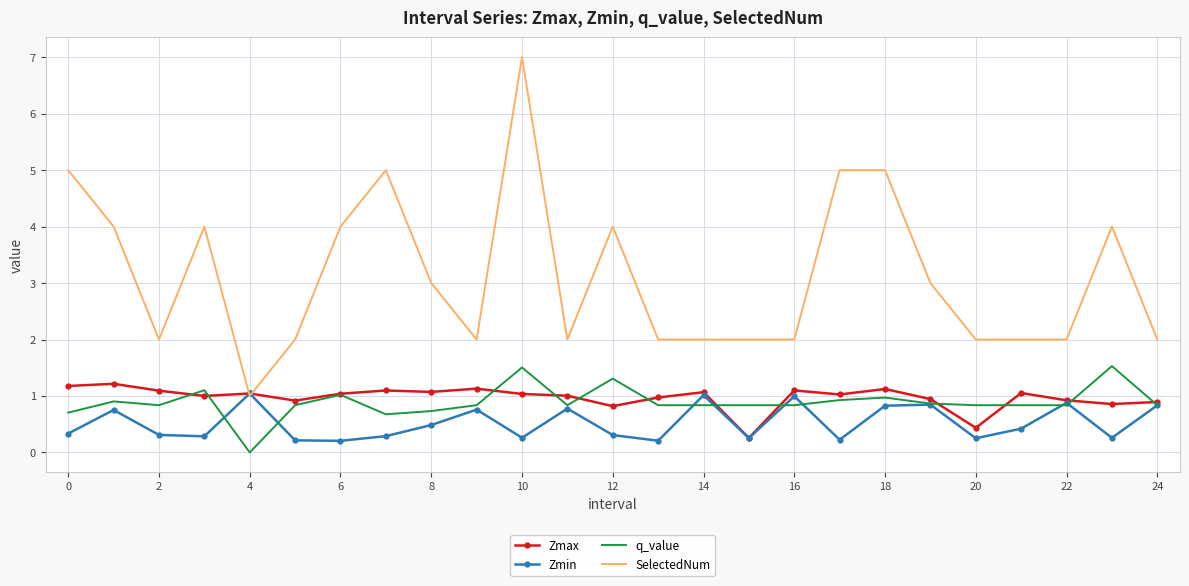

True or false: q_value and SelectedNum intersect in this chart.

False